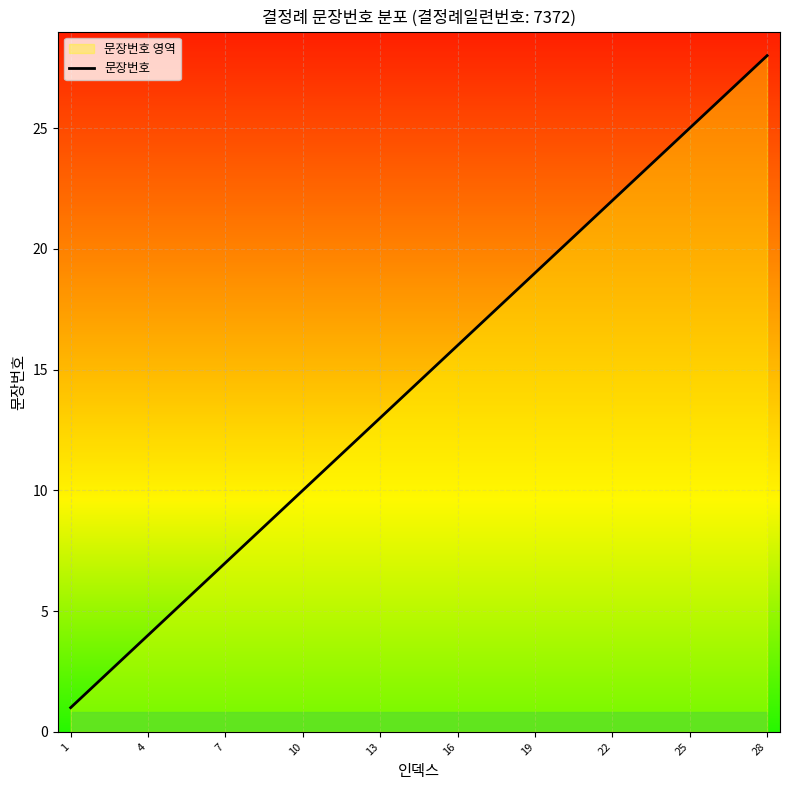

True or false: the data has more than 0 interior local peaks.

False